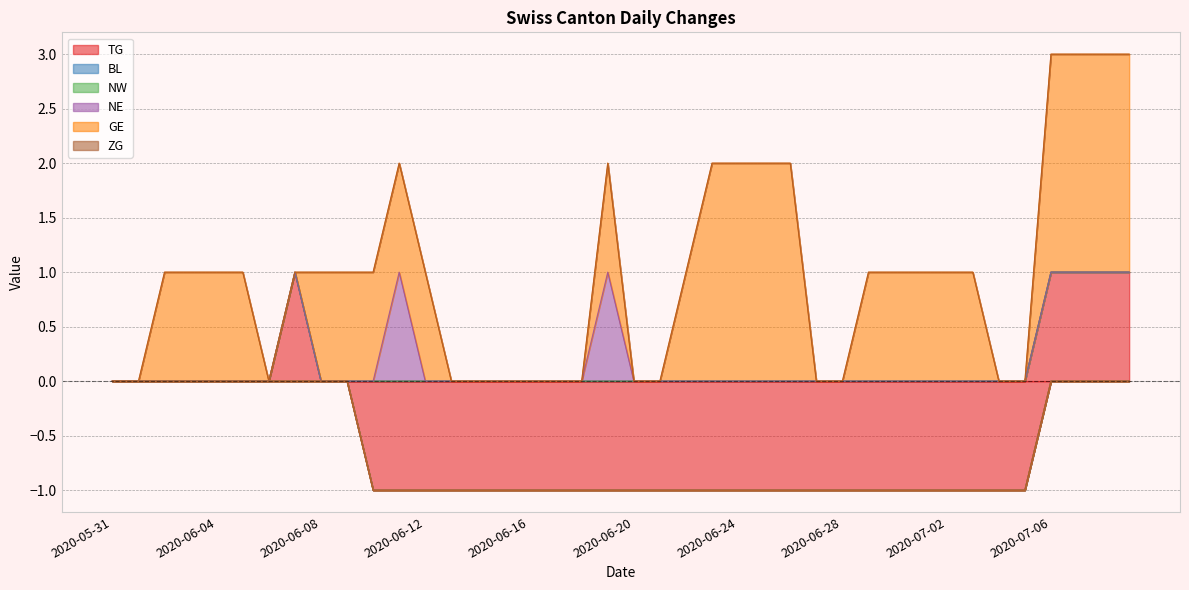

At which label does NE reach its minimum?

2020-05-31